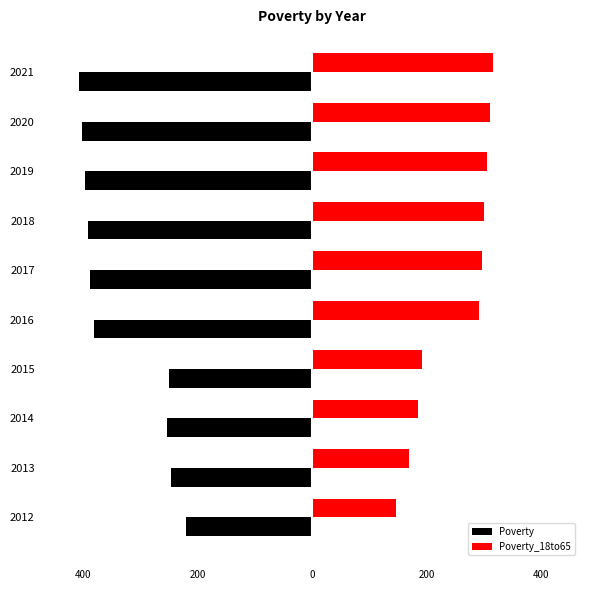

What are all the series names shown in the legend?

Poverty, Poverty_18to65